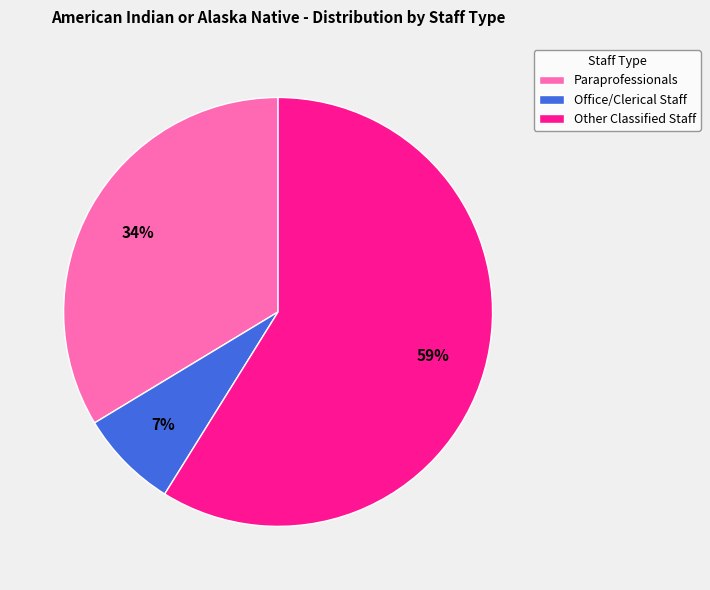

Is it true that Paraprofessionals is 20% of the pie?

False